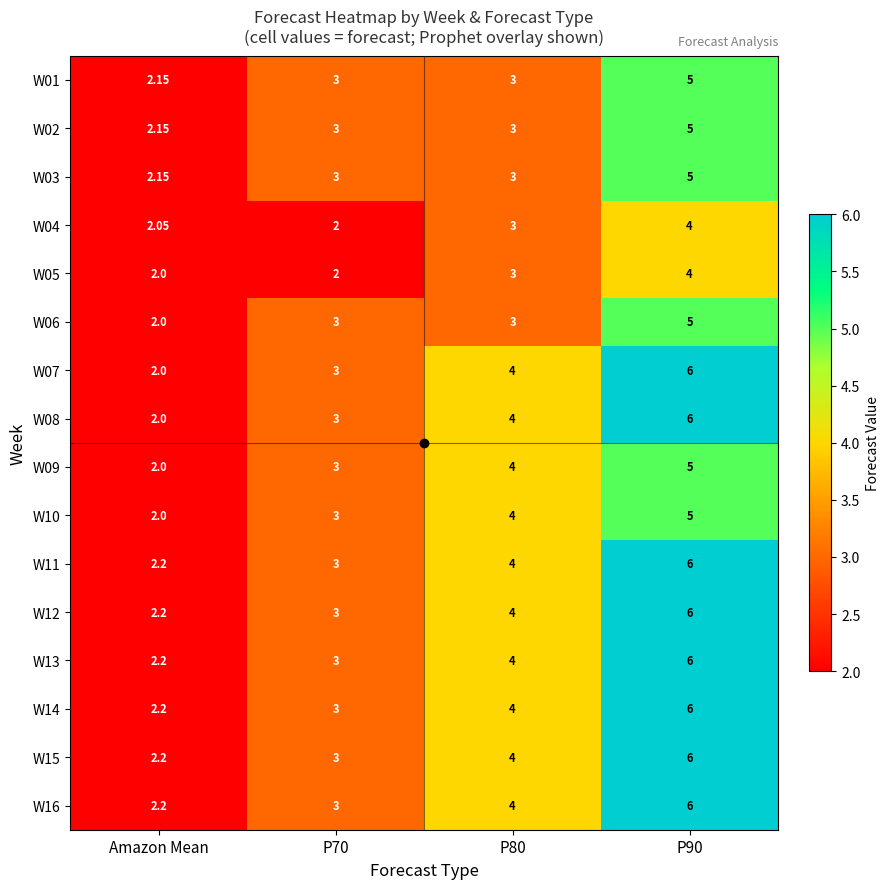

How many categories are shown in the chart?

4